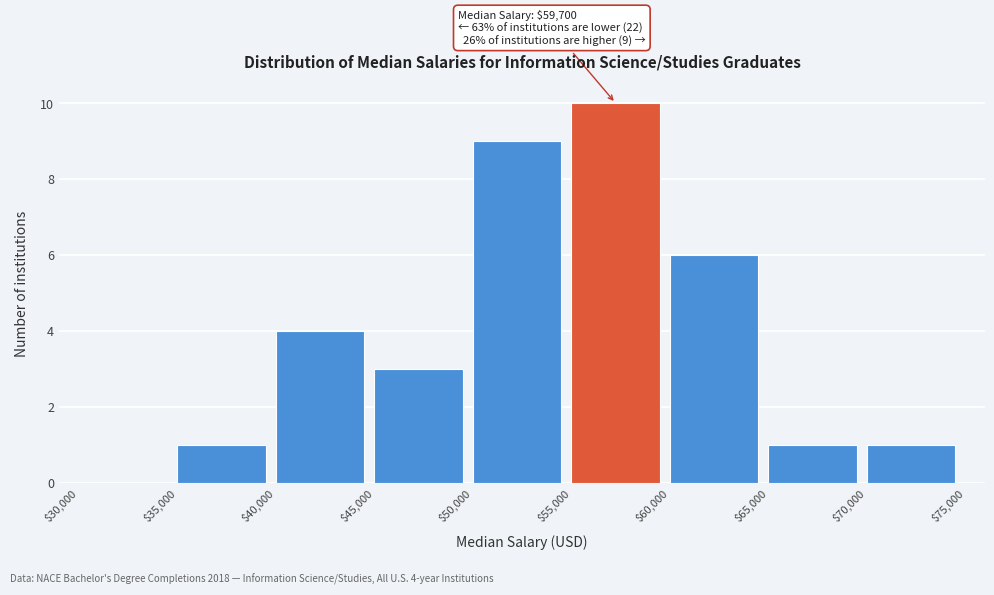

Which range on the x-axis has the tallest bar?

$55,000 to $60,000